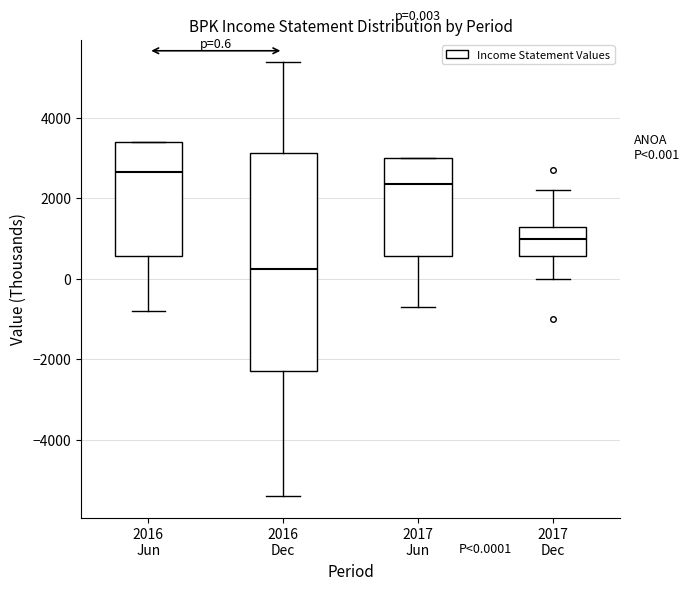

Which box's median line is the highest?

2016 Jun